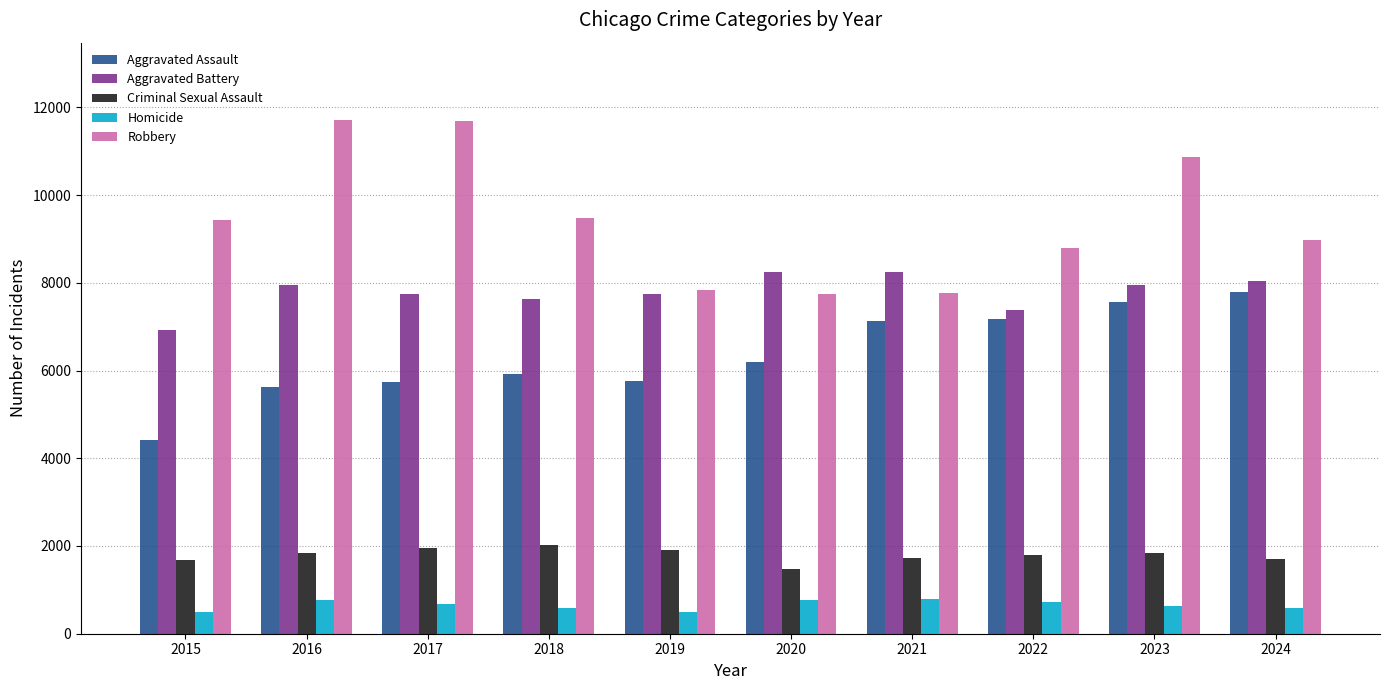

What is the value of the Robbery bar at the 8th from the left?

8797